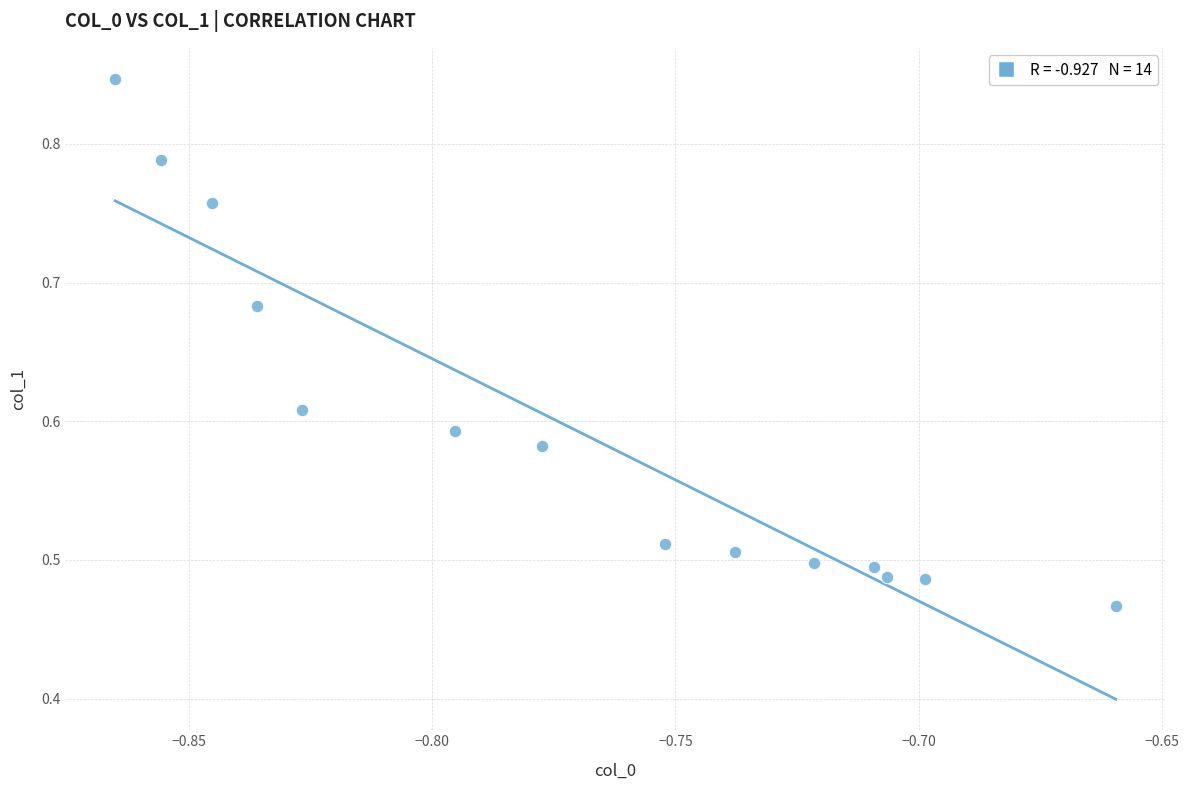

What is the range of Y values (max minus min)?

0.4